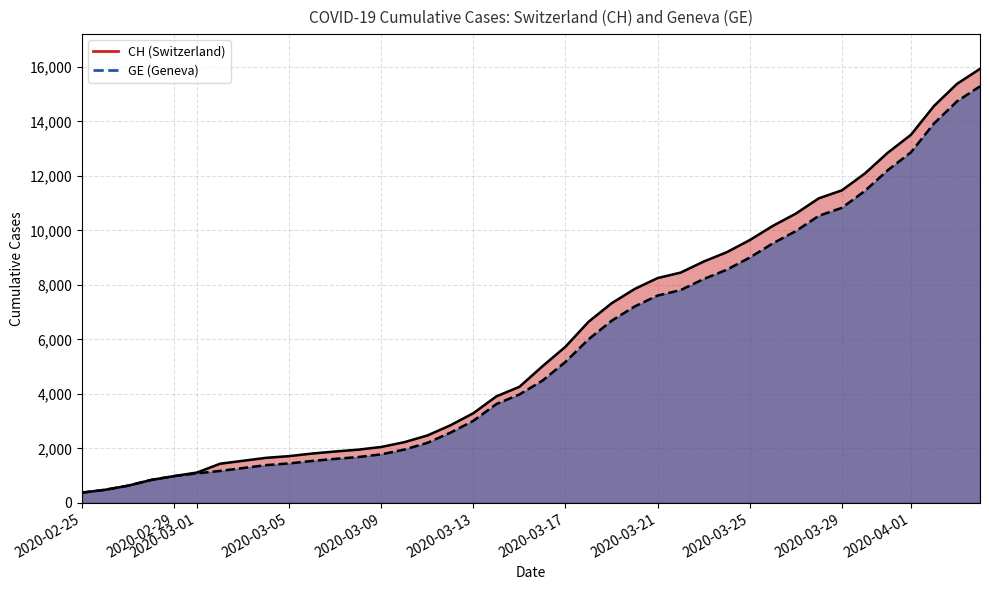

Reading left to right, what are all the values shown in this chart?

CH: 375	479	630	840	981	1113	1436	1544	1652	1715	1809	1885	1952	2051	2226	2472	2845	3291	3908	4259	5012	5731	6644	7323	7847	8249	8449	8855	9196	9642	10162	10613	11175	11467	12086	12852	13505	14561	15375	15926
GE: 375	479	630	840	981	1083	1171	1278	1384	1447	1538	1614	1681	1780	1955	2201	2574	3010	3627	3978	4485	5174	6002	6681	7205	7607	7807	8213	8554	9000	9520	9971	10533	10825	11444	12210	12863	13919	14733	15284